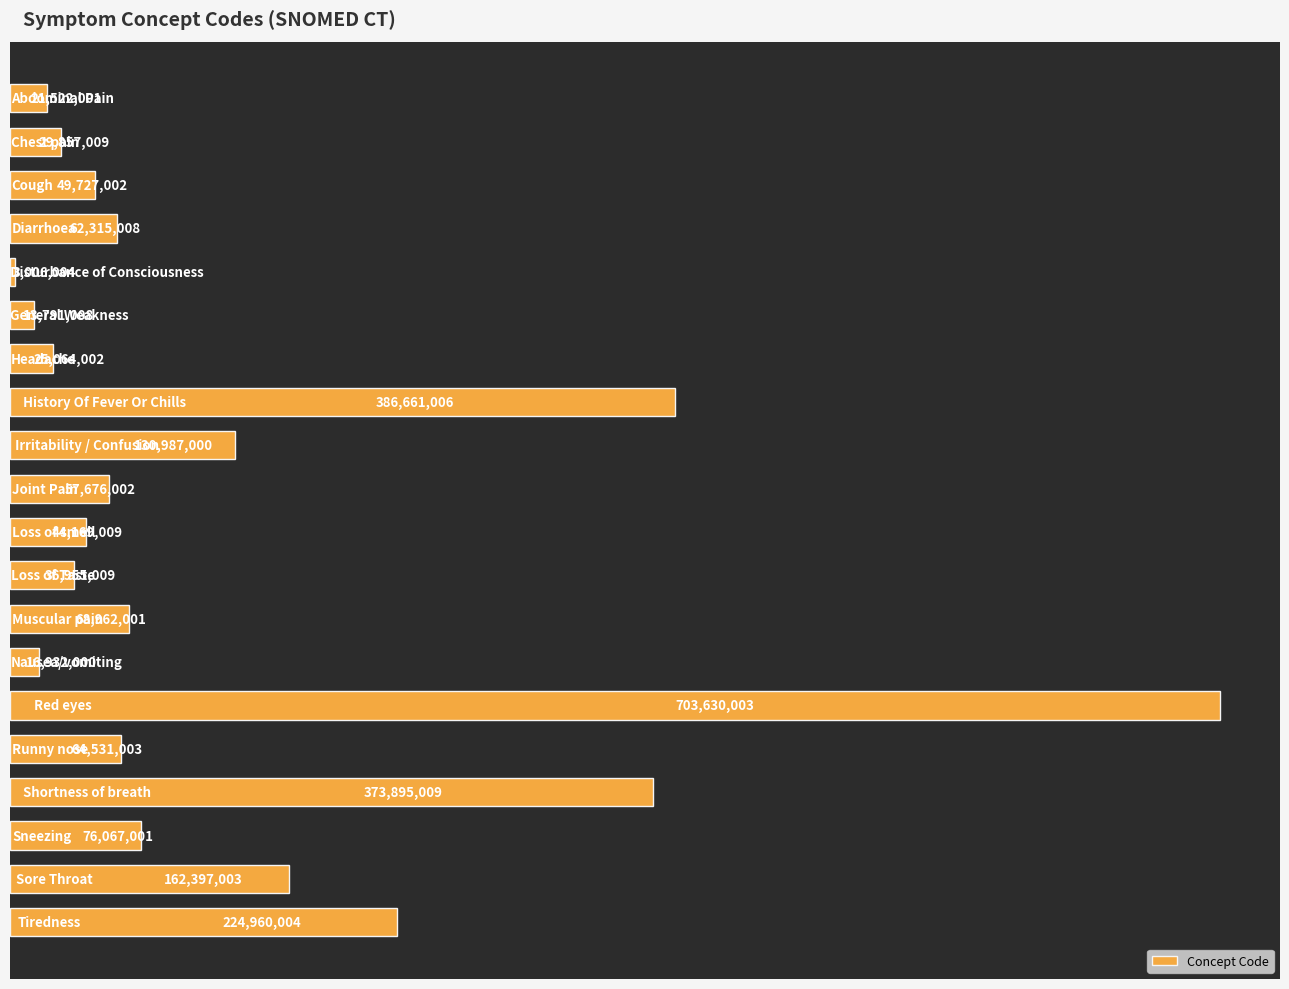

What is the minimum value shown in the chart?

3006004